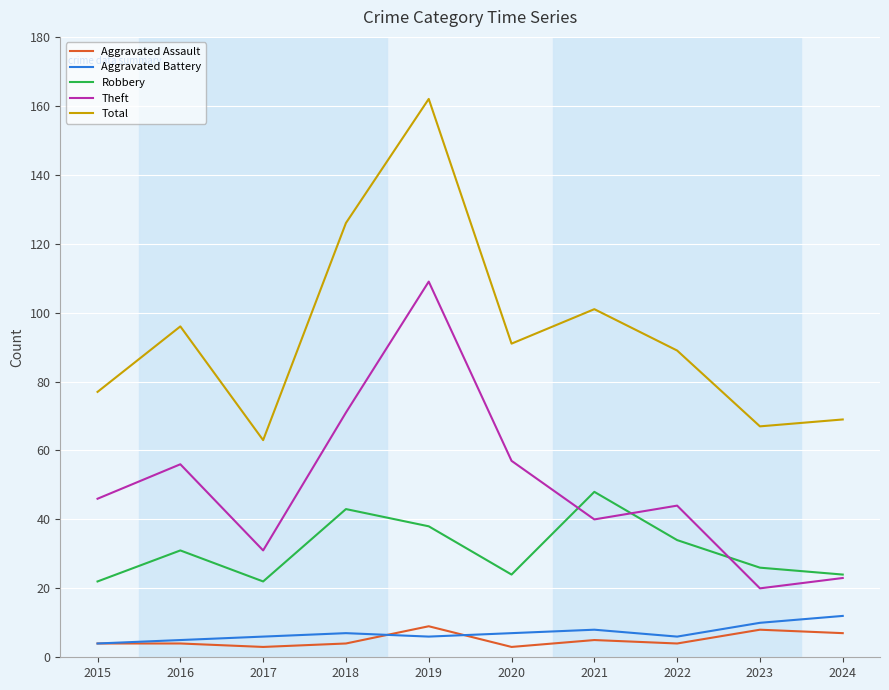

At which category is the sum across all series the highest?

2019